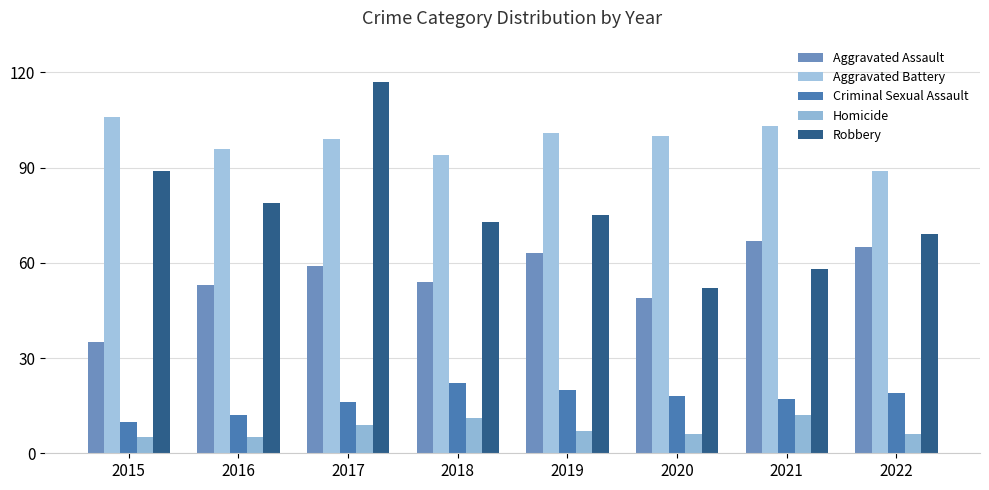

At which category is the sum across all series the highest?

2017